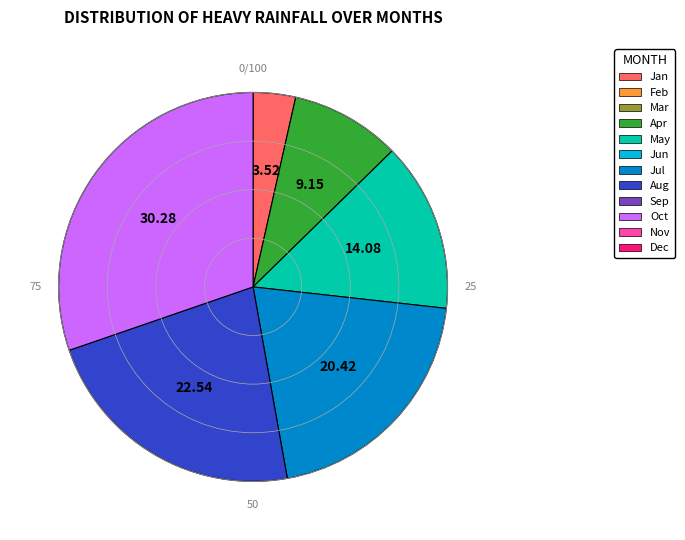

Is there a majority slice in this chart?

No